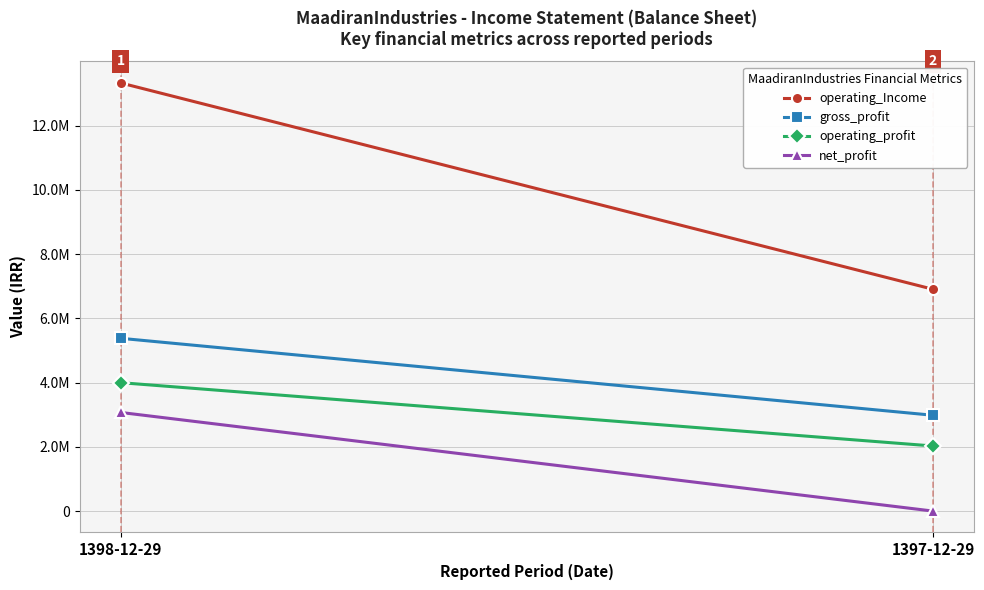

Reading left to right, what are all the values shown in this chart?

operating_Income: 1398-12-29=13330240	1397-12-29=6905700
gross_profit: 1398-12-29=5379669	1397-12-29=2982907
operating_profit: 1398-12-29=3998253	1397-12-29=2026094
net_profit: 1398-12-29=3070972	1397-12-29=0